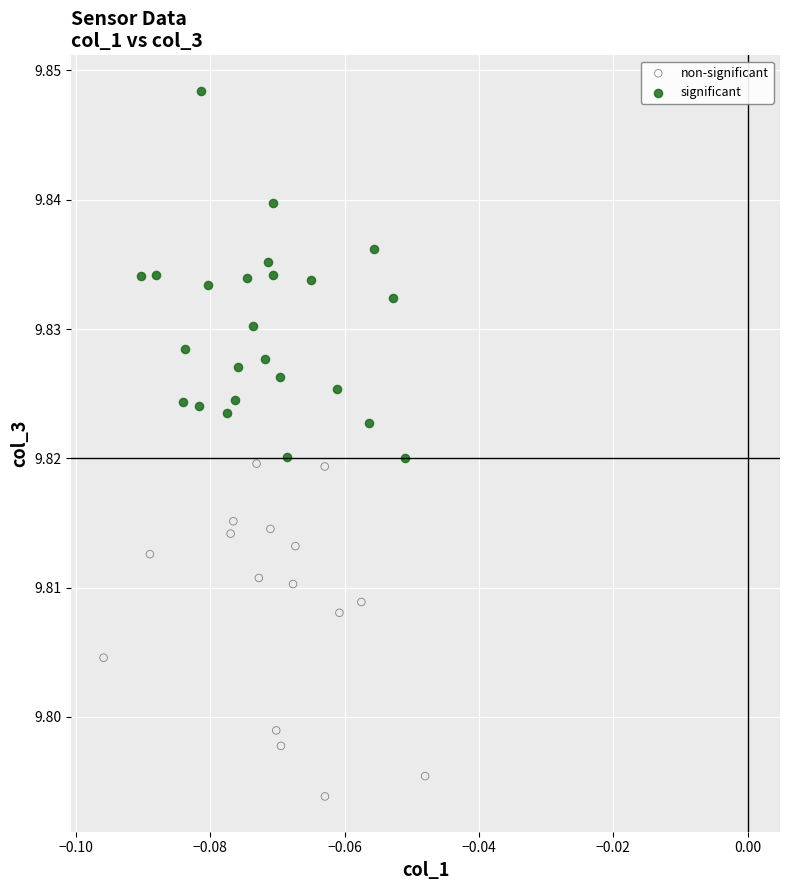

Which series contains the highest Y value?

significant